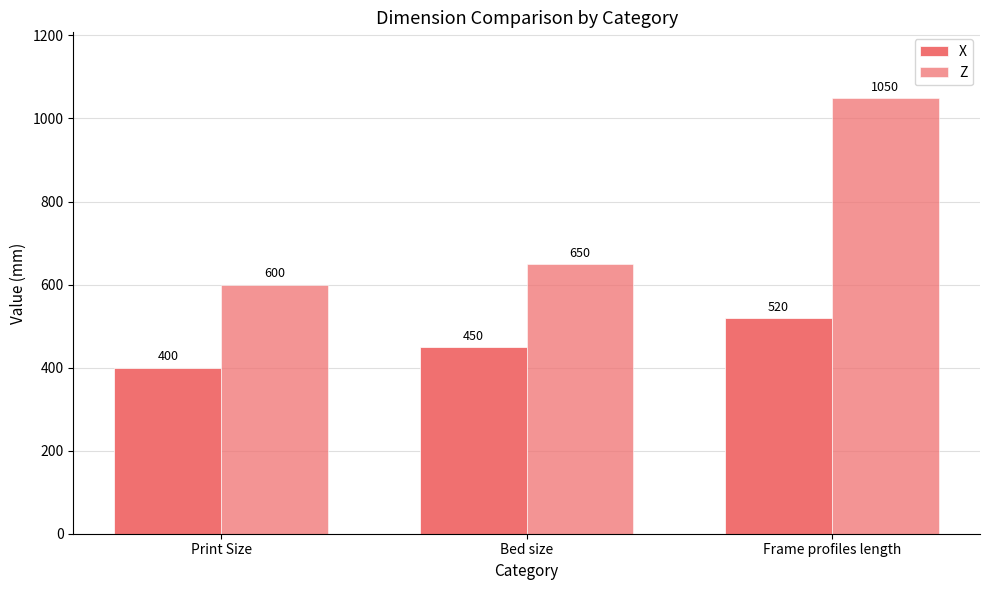

What is the label of the 3rd bar from the left?

Frame profiles length